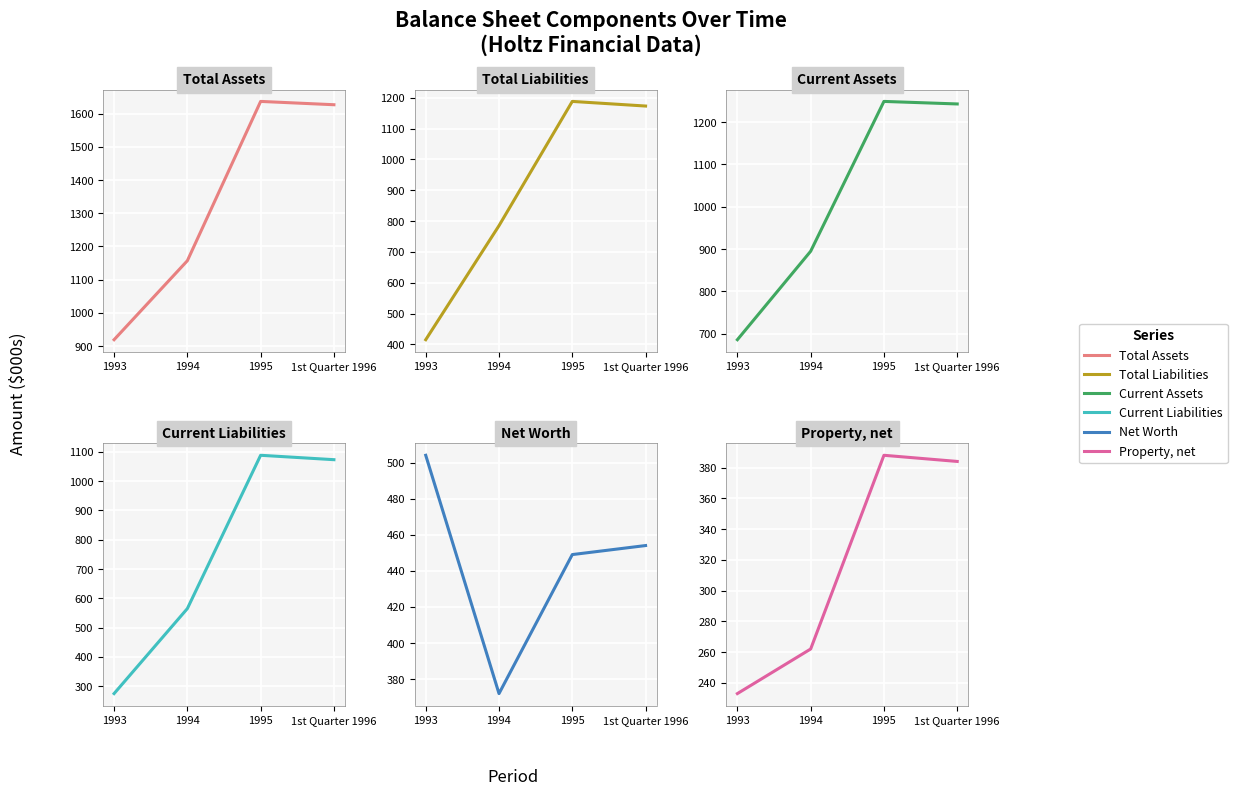

In Property, net, how many points are higher than both neighbors (excluding endpoints)?

1